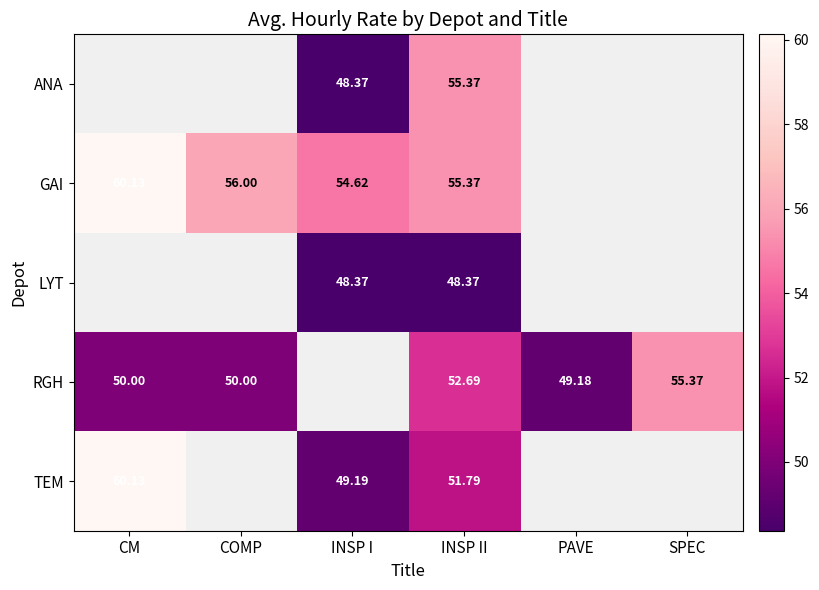

At which category is the sum across all series the highest?

INSP II